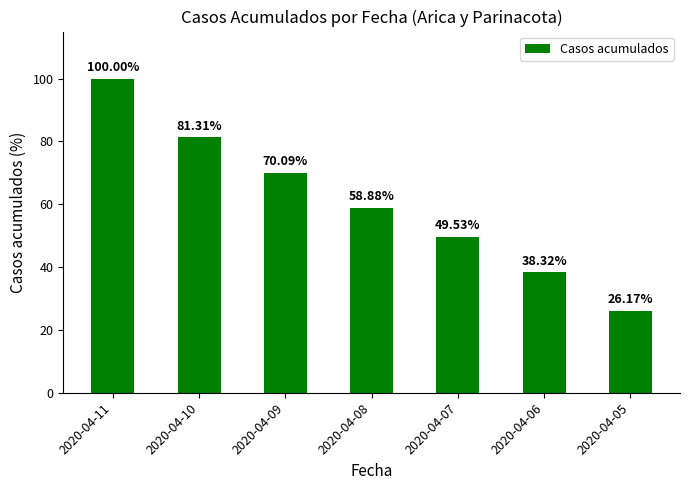

What is the value of the 1st bar from the left?

100.0